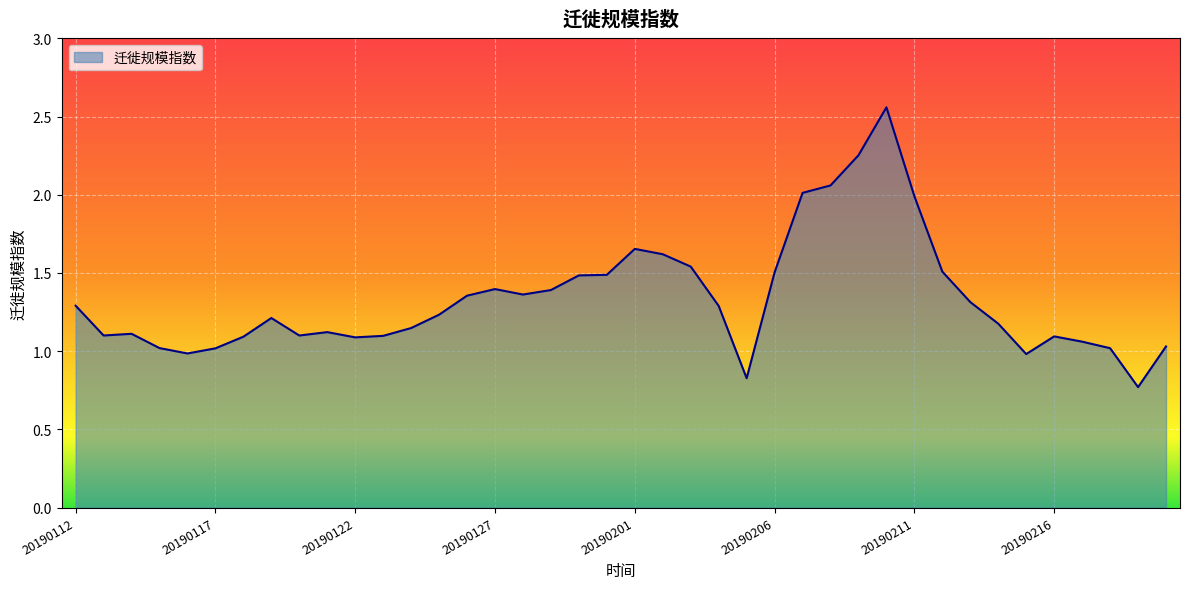

Rank the categories by value from highest to lowest.

20190210, 20190209, 20190208, 20190207, 20190211, 20190201, 20190202, 20190203, 20190212, 20190206, 20190131, 20190130, 20190127, 20190129, 20190128, 20190126, 20190213, 20190112, 20190204, 20190125, 20190119, 20190214, 20190124, 20190121, 20190114, 20190113, 20190120, 20190123, 20190216, 20190118, 20190122, 20190217, 20190220, 20190115, 20190218, 20190117, 20190116, 20190215, 20190205, 20190219